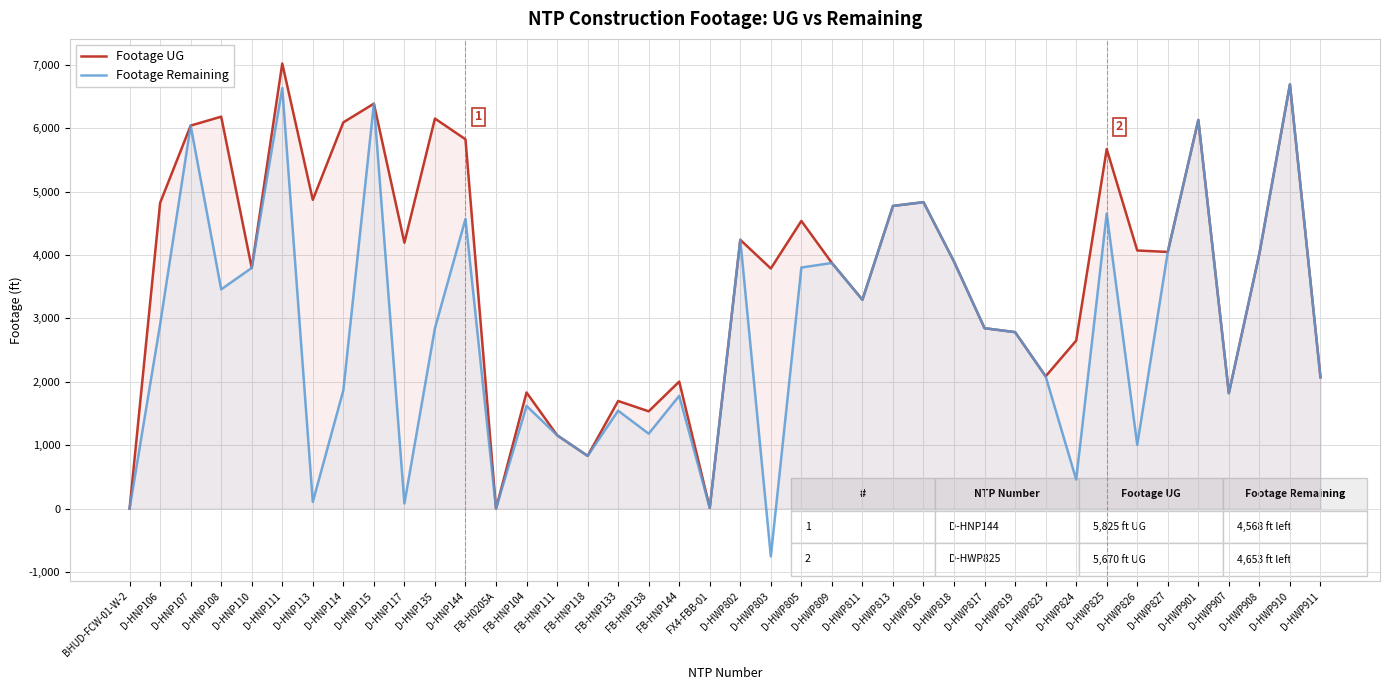

True or false: Footage UG and Footage Remaining intersect in this chart.

False